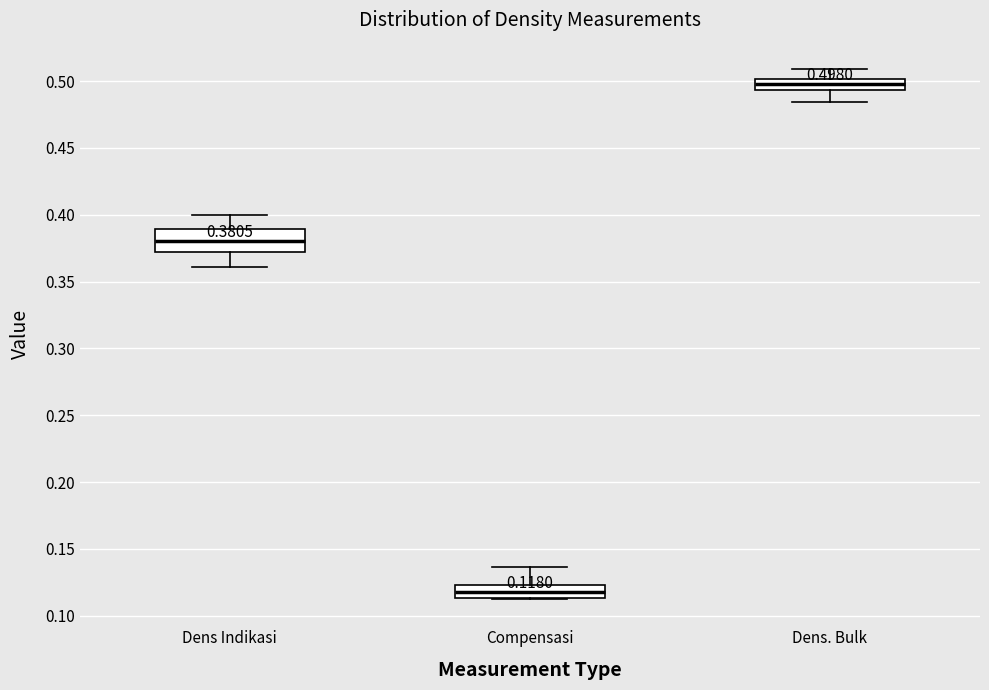

Which box is the tallest, from its lower edge to its upper edge?

Dens Indikasi